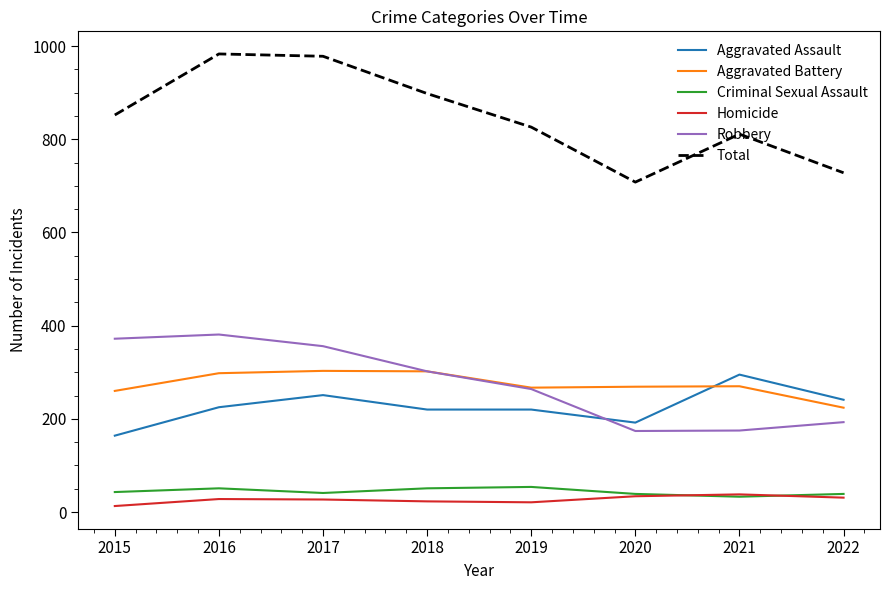

At which category does Robbery reach its first local peak?

2016